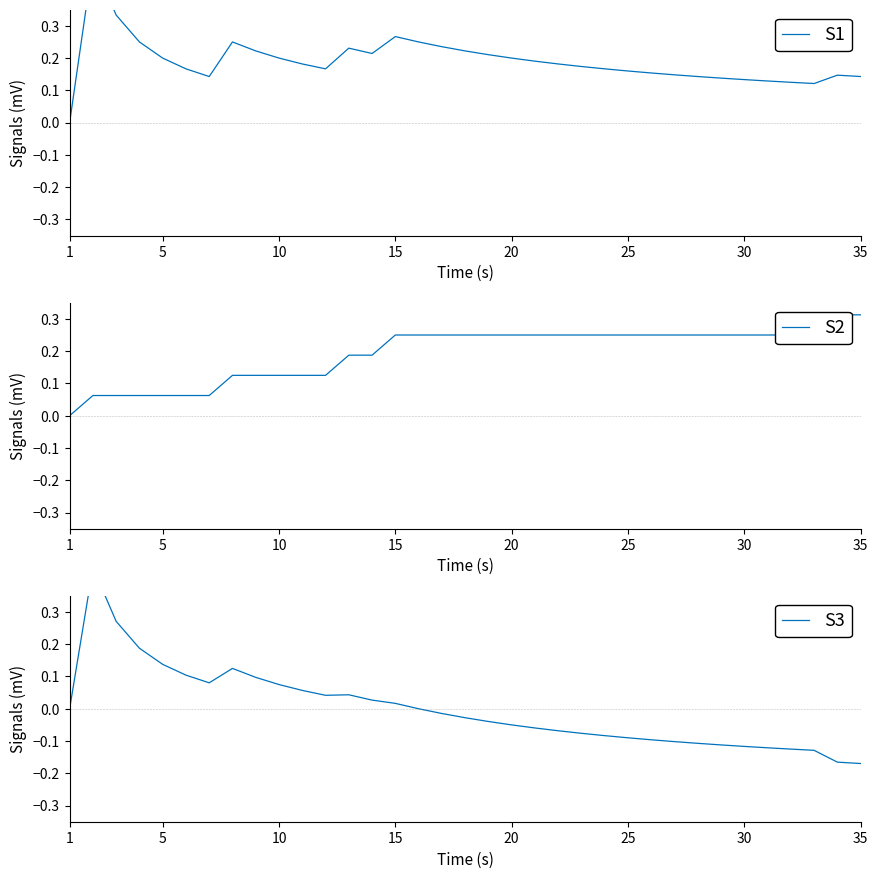

True or false: S3 and S2 intersect in this chart.

False